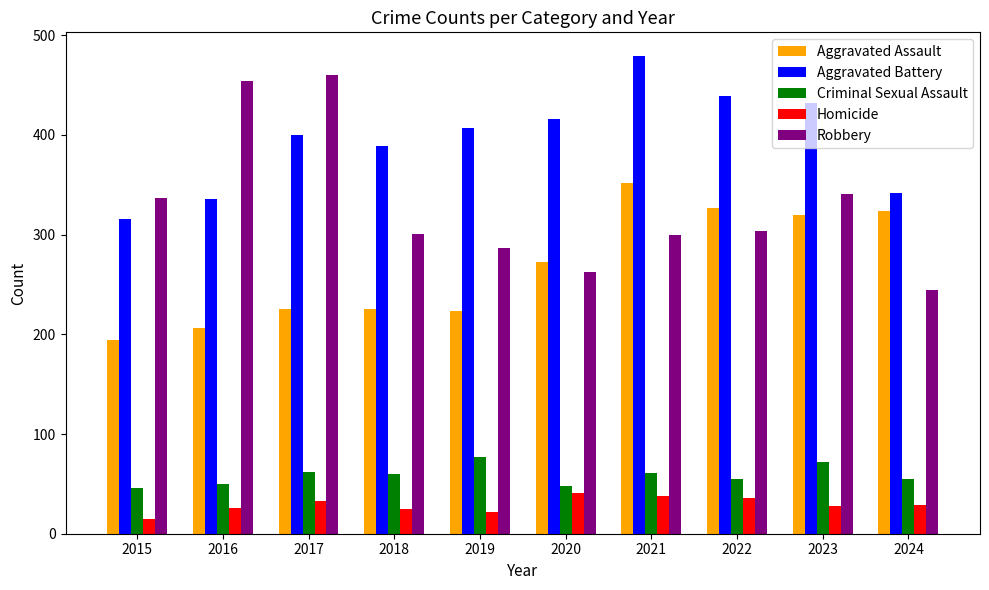

What is the total value across all series at 2024?

994